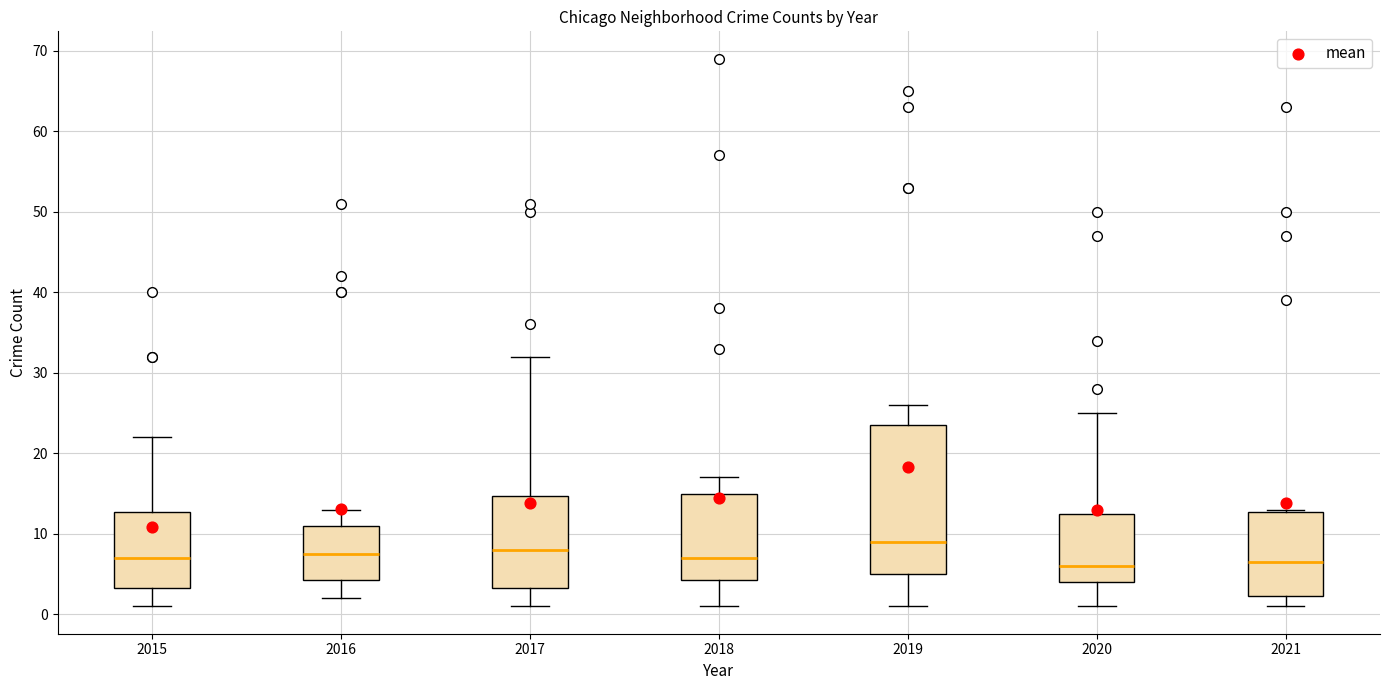

Where does the median line of the box at x = 2020 sit on the y-axis? The values are not printed on the chart, so give them approximately, as read against the axis.

6